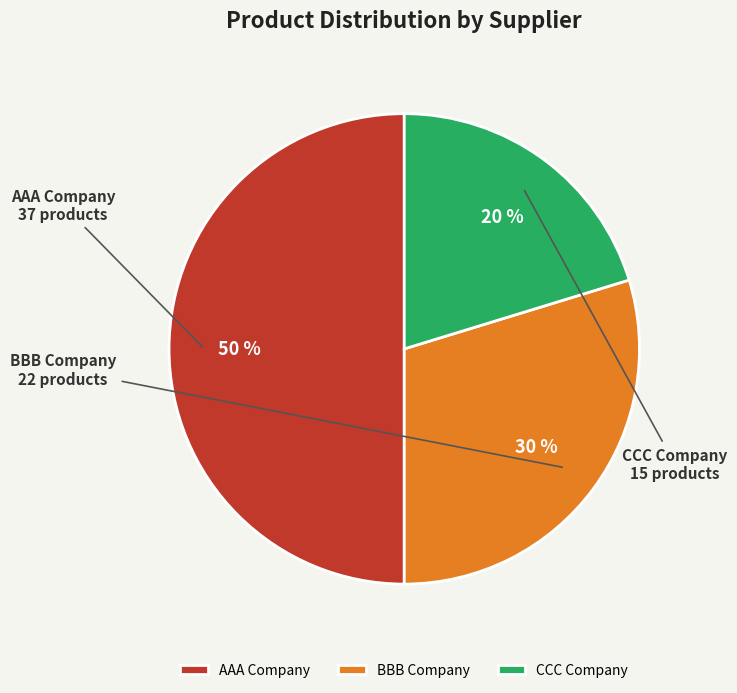

Rank the categories by value from lowest to highest.

CCC Company, BBB Company, AAA Company